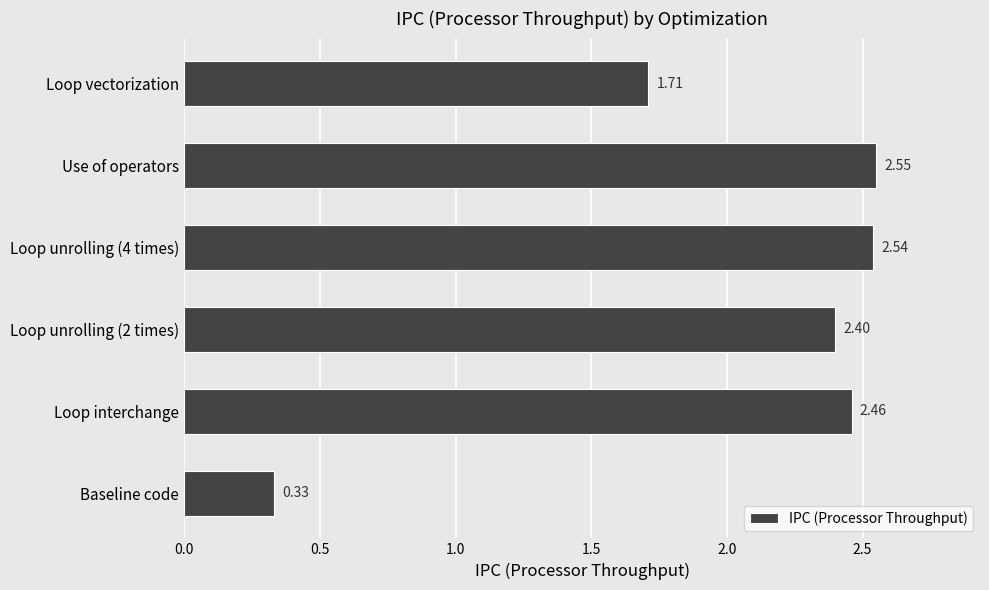

Where is the data nearest to the value 1?

Baseline code